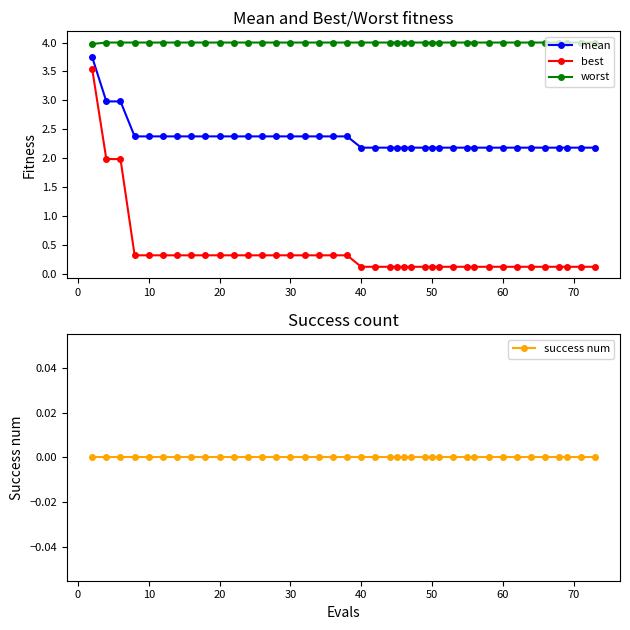

True or false: worst and mean cross at least once.

False